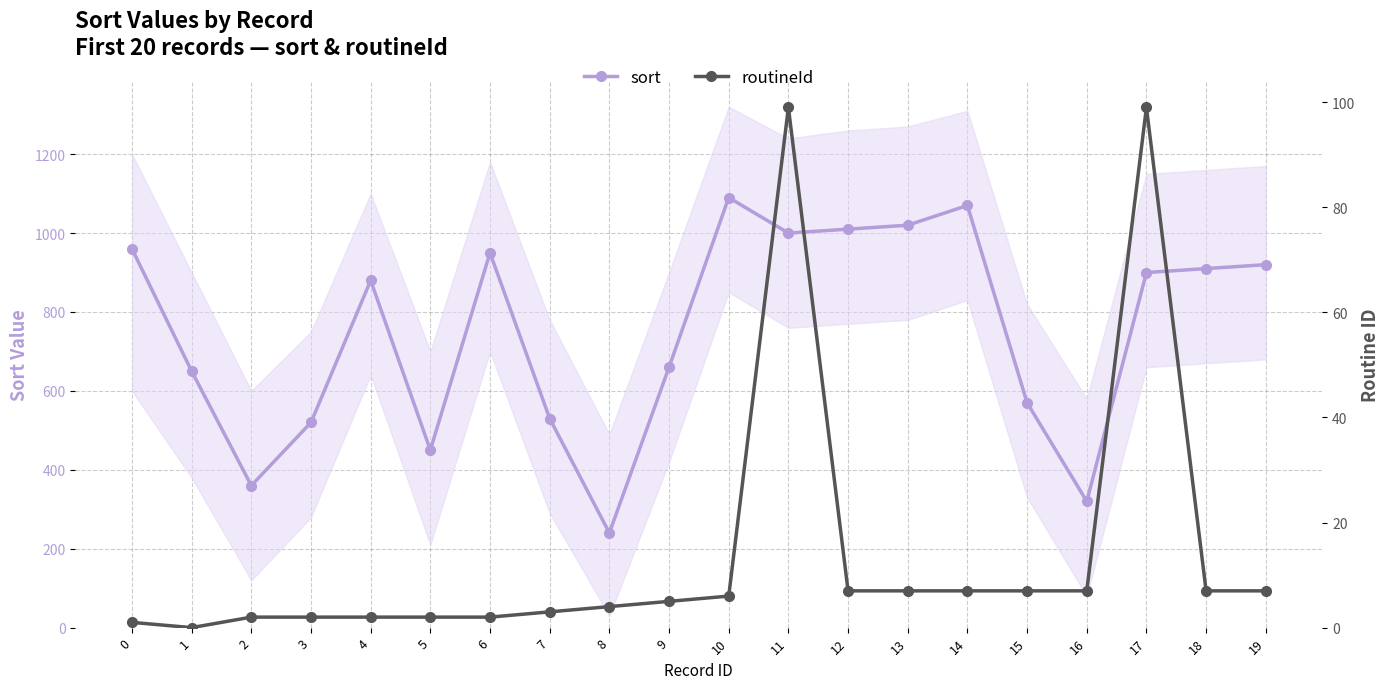

The value of routineId at 9 is 8. True or false?

False